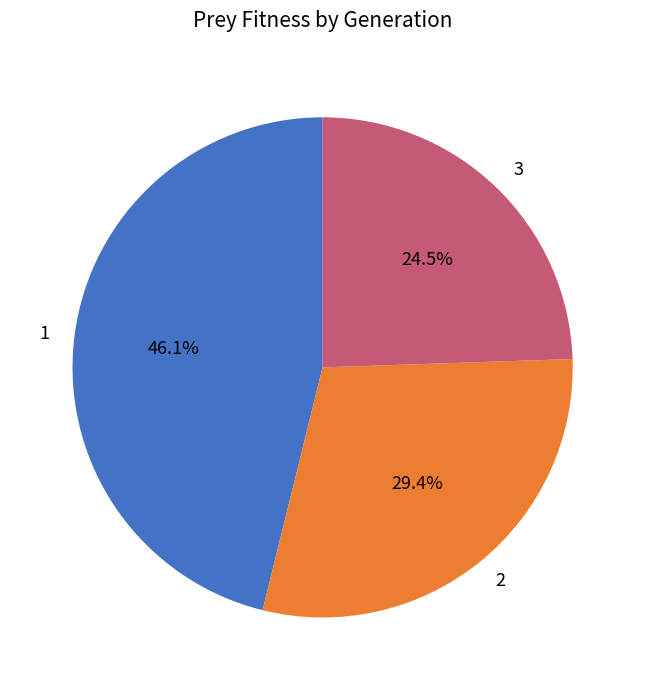

How many slices are in this pie chart?

3